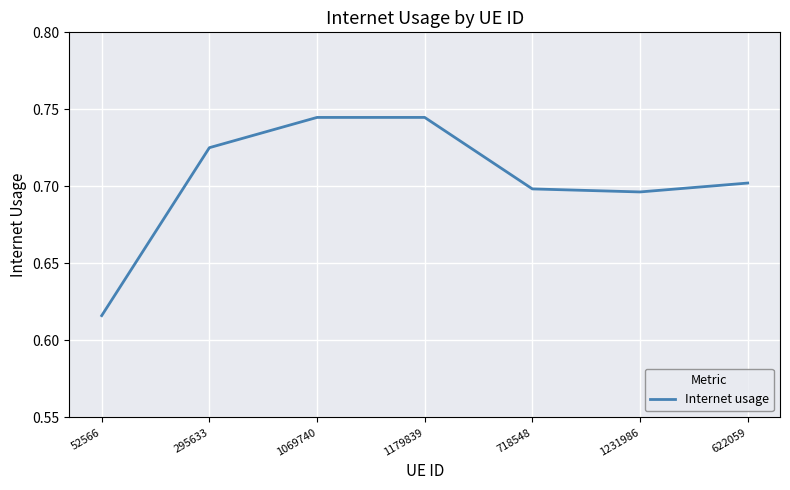

At which label is the value closest to 0?

52566